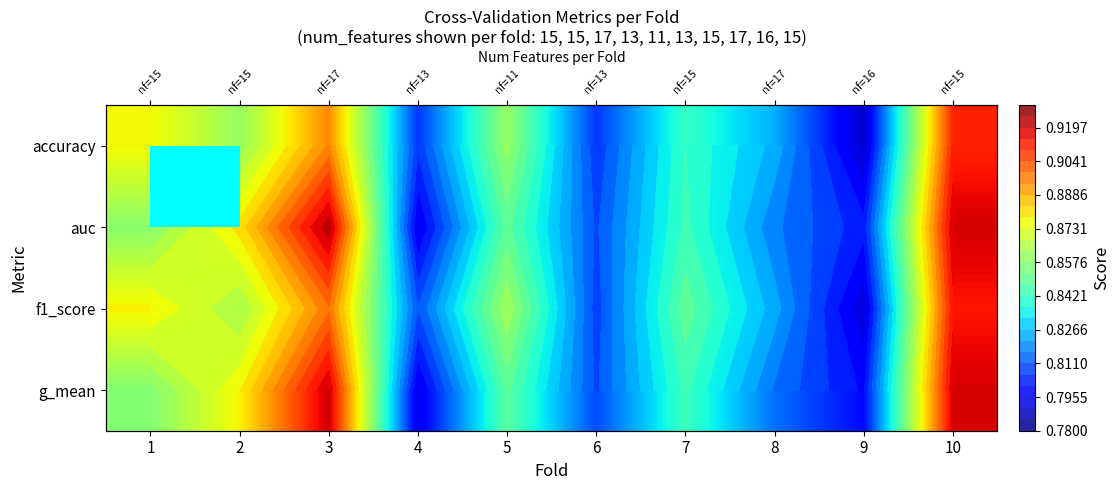

What value does the auc series have at 9?

0.8